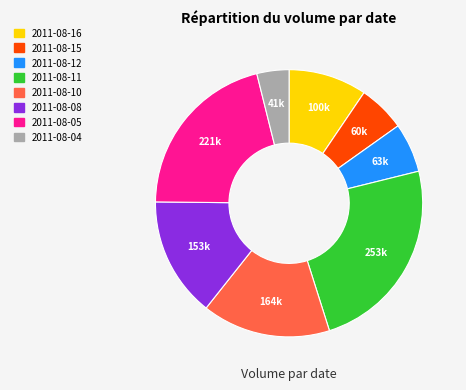

Count the number of slices in the pie.

8